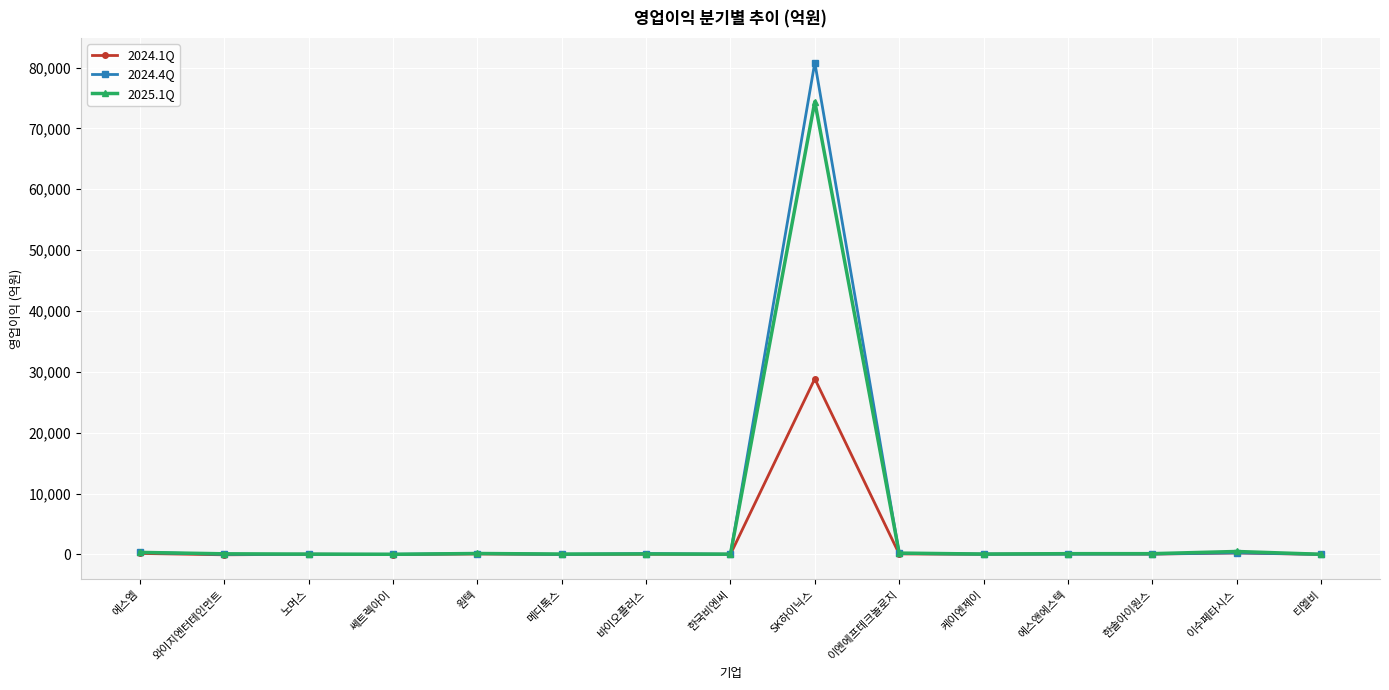

What is the average value of the 2025.1Q series?

5080.1